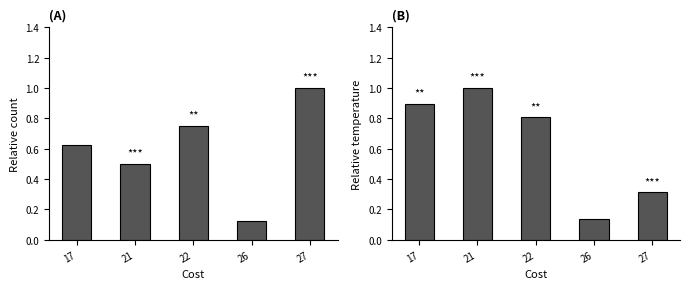

How many series are shown in this chart?

2